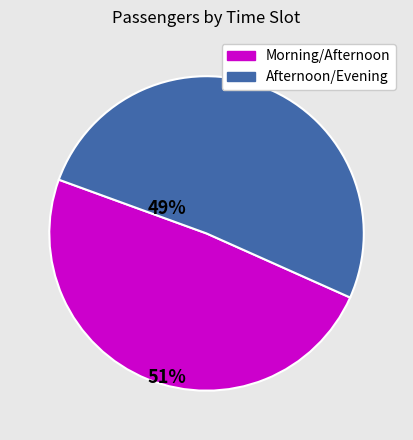

Rank the categories by value from highest to lowest.

Afternoon/Evening, Morning/Afternoon